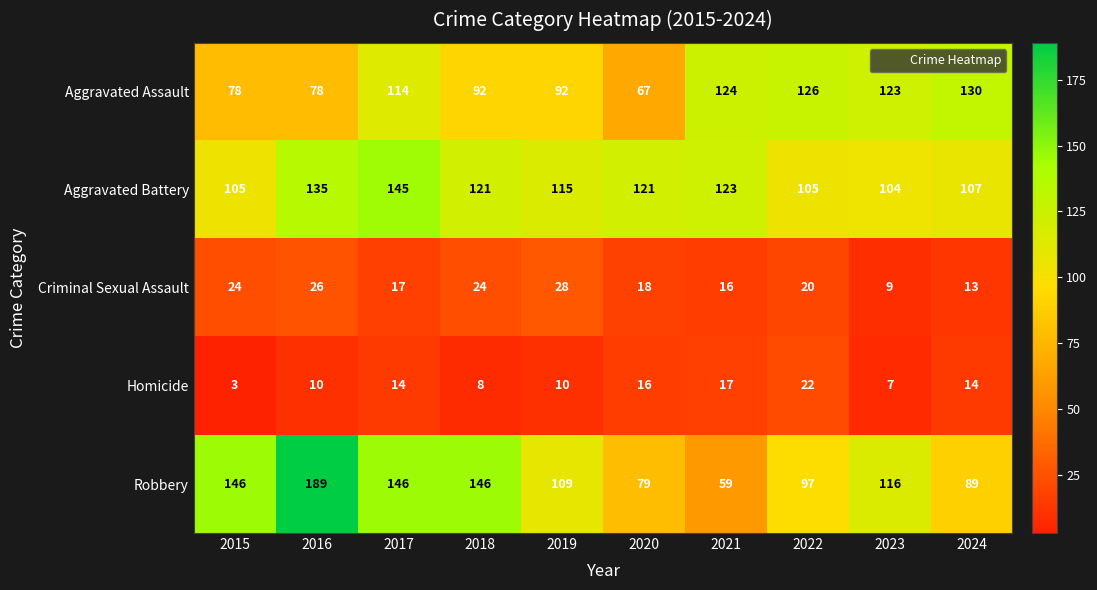

At which label does Aggravated Battery first exceed 121?

2016